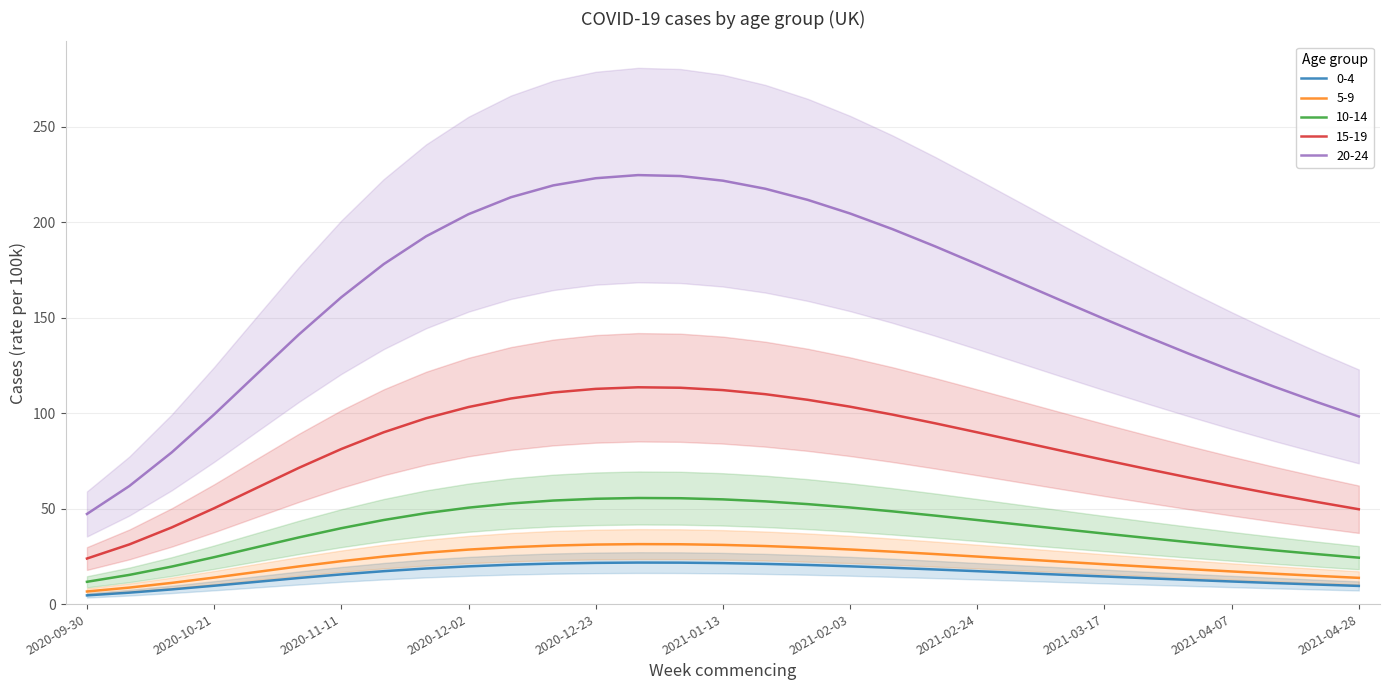

What is the difference between the maximum and minimum values in the 0-4 series?

17.2